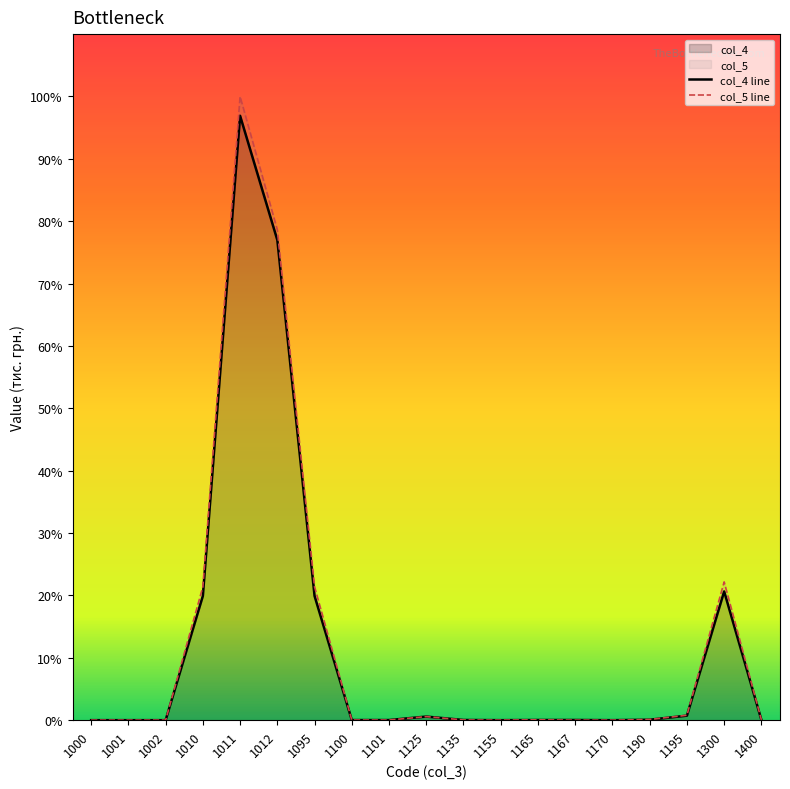

Between which two adjacent categories do col_4 line and col_5 line first intersect?

1095 and 1100